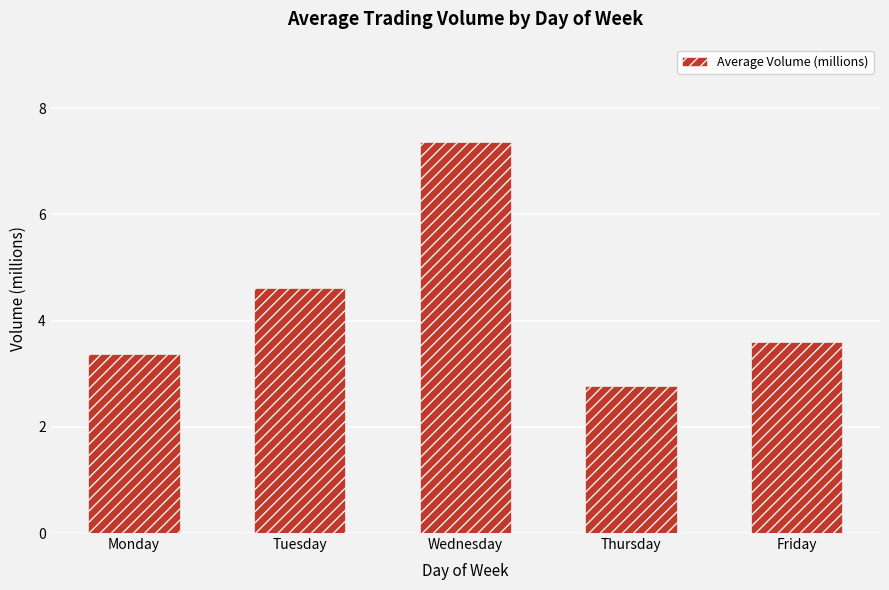

Which label corresponds to the smallest value in the chart?

Thursday